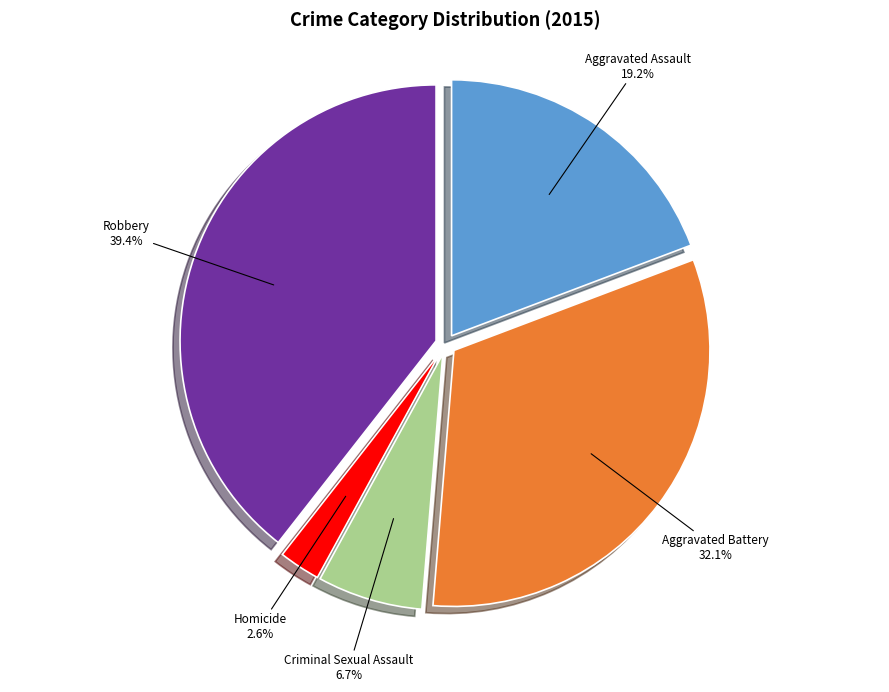

Do Robbery and Aggravated Battery together represent more than half of the pie?

Yes